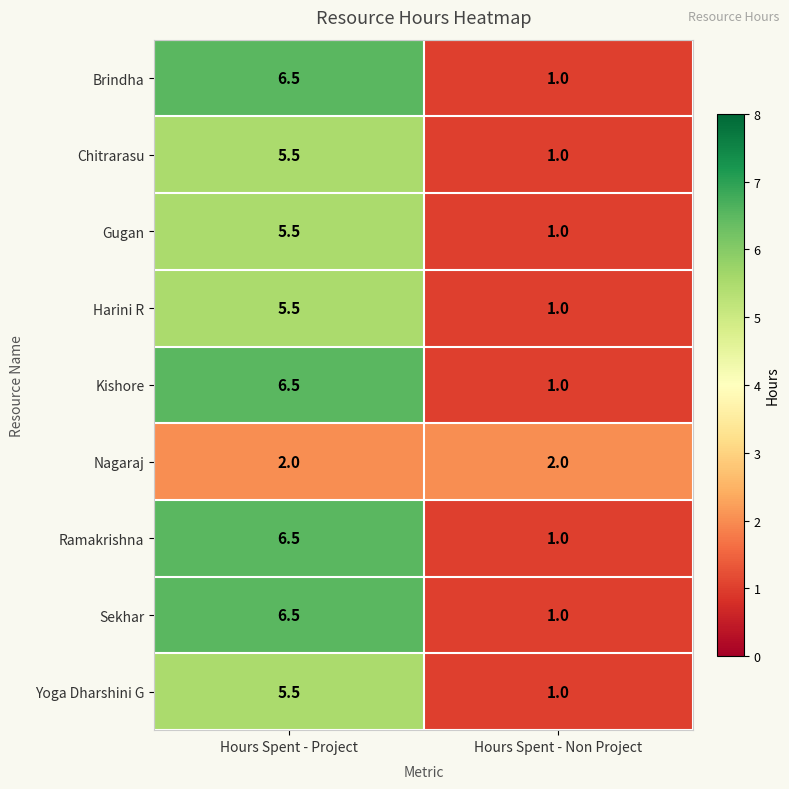

Reading left to right, transcribe all the data shown in this chart.

Brindha: Hours Spent - Project=6.5	Hours Spent - Non Project=1.0
Chitrarasu: Hours Spent - Project=5.5	Hours Spent - Non Project=1.0
Gugan: Hours Spent - Project=5.5	Hours Spent - Non Project=1.0
Harini R: Hours Spent - Project=5.5	Hours Spent - Non Project=1.0
Kishore: Hours Spent - Project=6.5	Hours Spent - Non Project=1.0
Nagaraj: Hours Spent - Project=2.0	Hours Spent - Non Project=2.0
Ramakrishna: Hours Spent - Project=6.5	Hours Spent - Non Project=1.0
Sekhar: Hours Spent - Project=6.5	Hours Spent - Non Project=1.0
Yoga Dharshini G: Hours Spent - Project=5.5	Hours Spent - Non Project=1.0